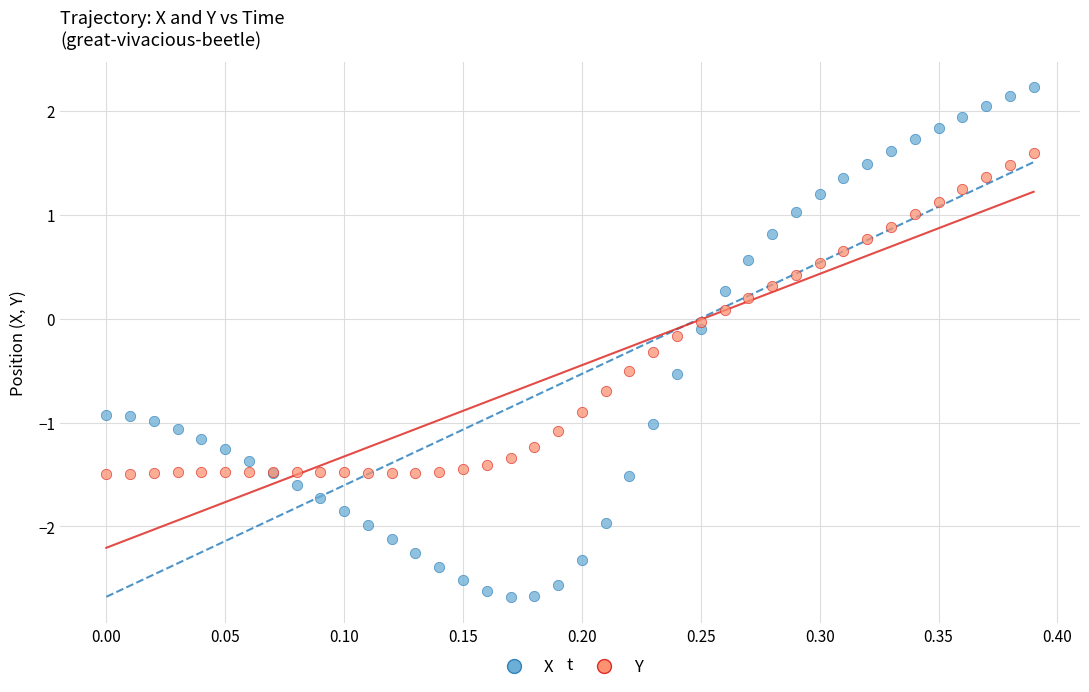

Which series has the largest Y range (max minus min)?

X